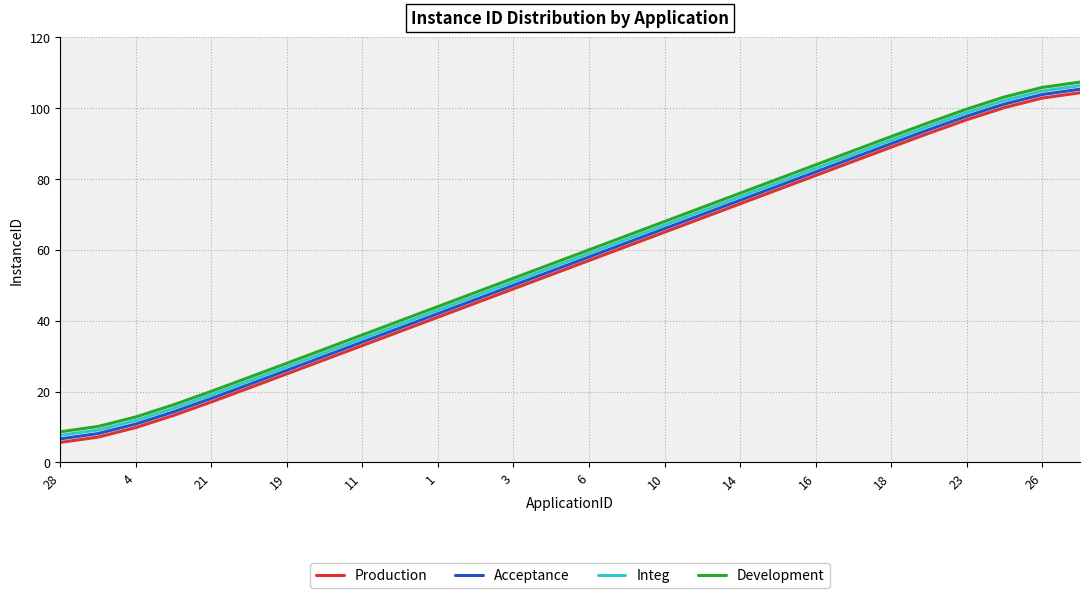

What is the minimum value for Development?

8.6